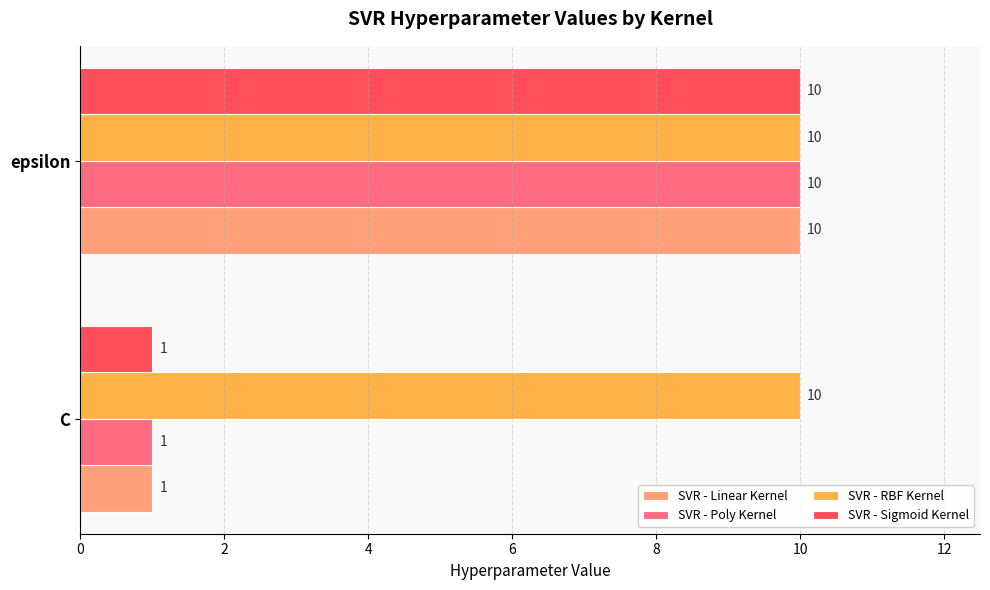

What is the sum of all SVR - RBF Kernel values?

20